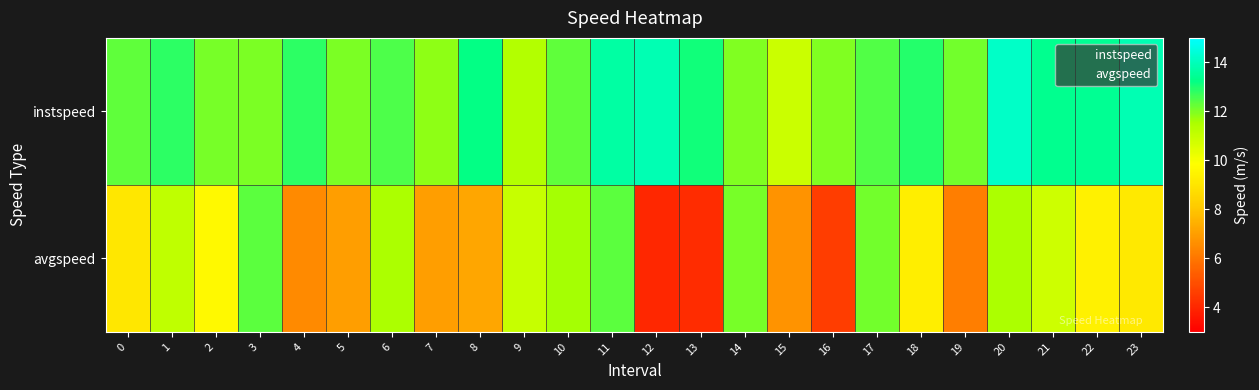

Reading left to right, extract all data points from this chart.

instspeed: 0=12.3	1=12.8	2=12.1	3=12.0	4=12.8	5=12.0	6=12.5	7=11.8	8=13.2	9=11.4	10=12.3	11=13.7	12=13.9	13=13.1	14=12.0	15=10.9	16=12.0	17=12.5	18=12.9	19=12.1	20=14.2	21=13.4	22=13.4	23=13.9
avgspeed: 0=9.1	1=11.1	2=9.7	3=12.3	4=6.5	5=7.0	6=11.5	7=7.0	8=7.2	9=11.0	10=11.6	11=12.4	12=4.0	13=4.1	14=12.1	15=6.7	16=4.6	17=12.1	18=9.3	19=6.2	20=11.5	21=10.8	22=9.4	23=9.1